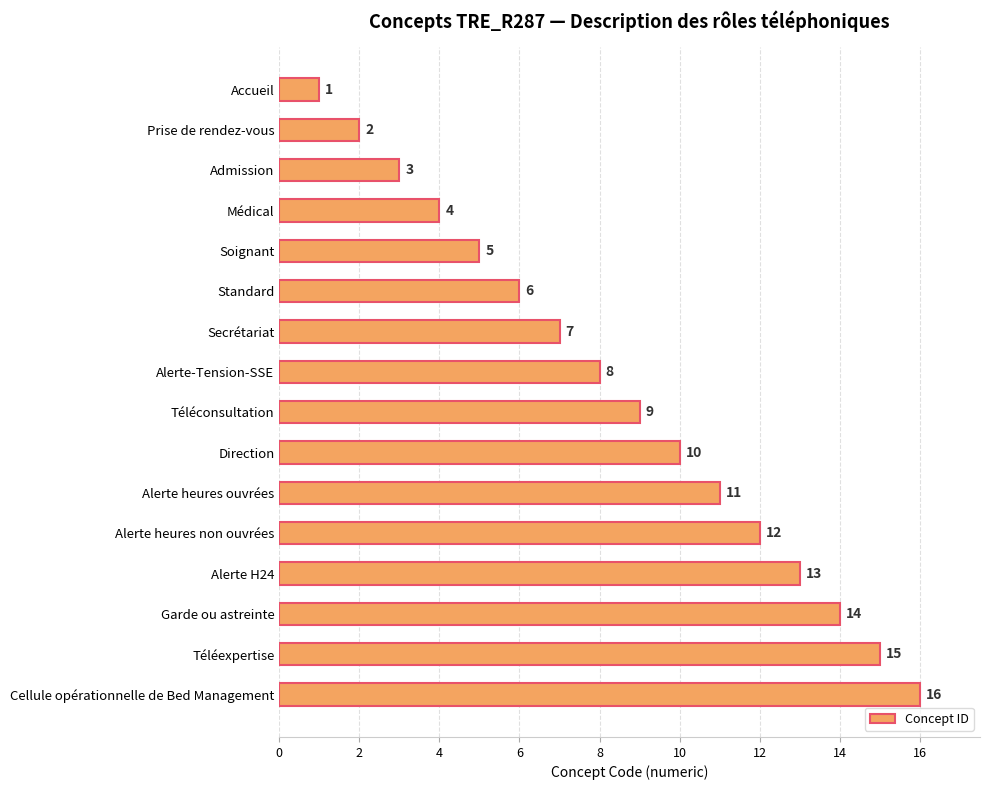

At which label is the value closest to 8?

Alerte-Tension-SSE